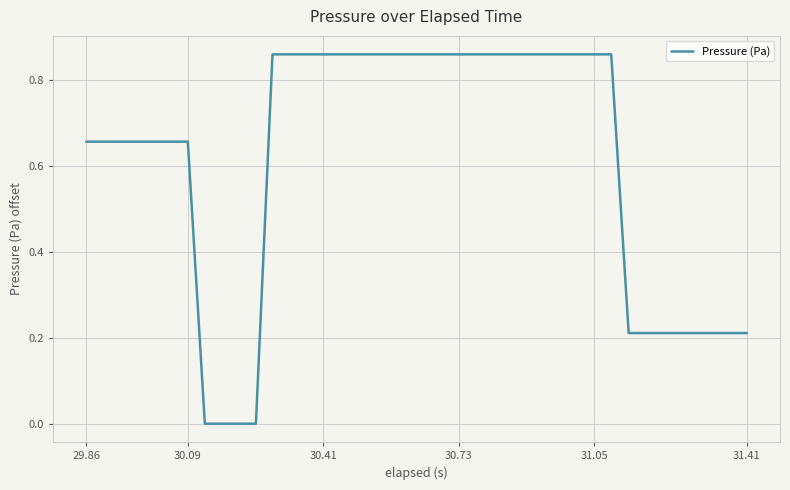

How many lines are shown in the chart?

1